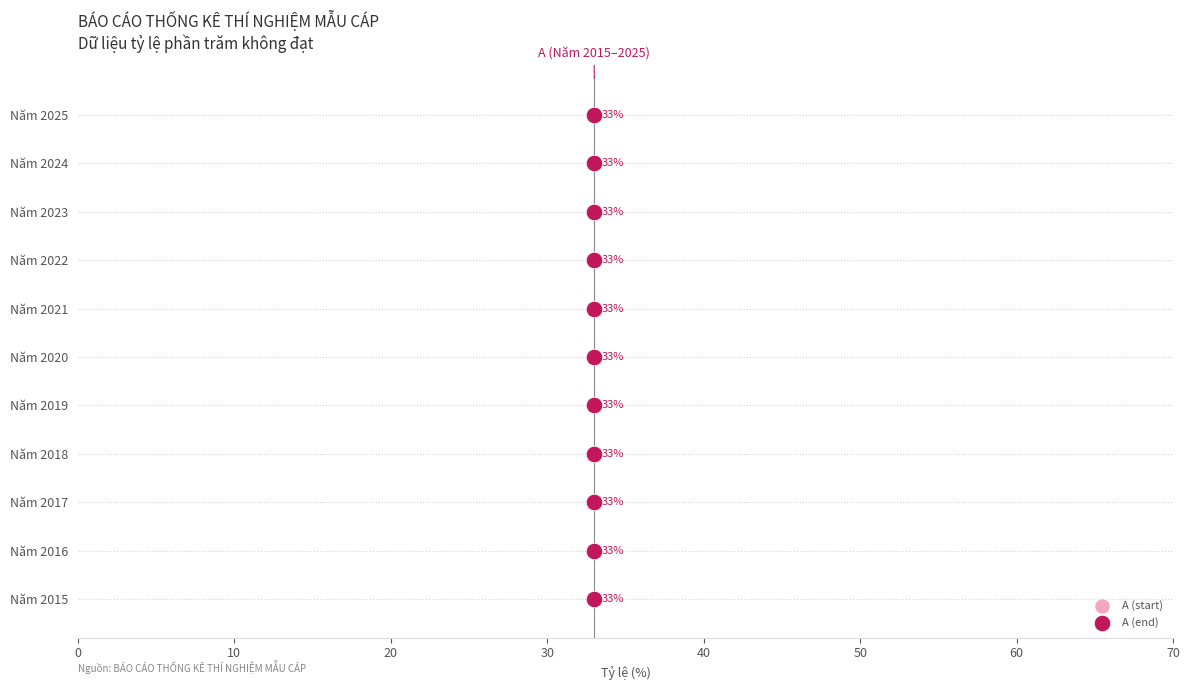

What are all the series names shown in the legend?

A (start), A (end)